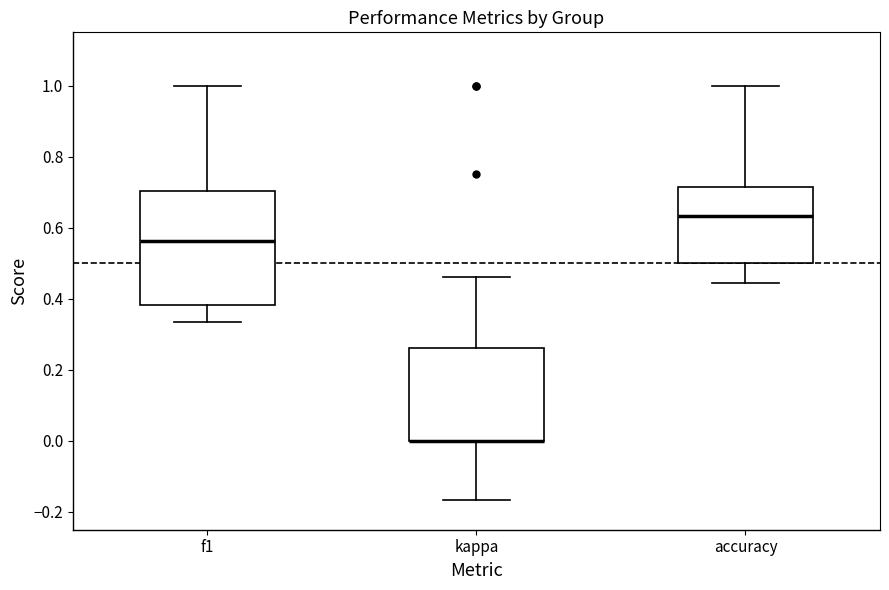

Reading left to right, read every box against the y-axis: the position of its median line, the range the box covers, and the ends of its whiskers. The values are not printed on the chart, so give them approximately, as read against the axis.

f1: median 0.56, box 0.38 to 0.70, whiskers 0.34 to 1.00
kappa: median 0.00 (drawn on the box's lower edge), box 0.00 to 0.26, whiskers -0.16 to 0.46
accuracy: median 0.64, box 0.50 to 0.72, whiskers 0.44 to 1.00